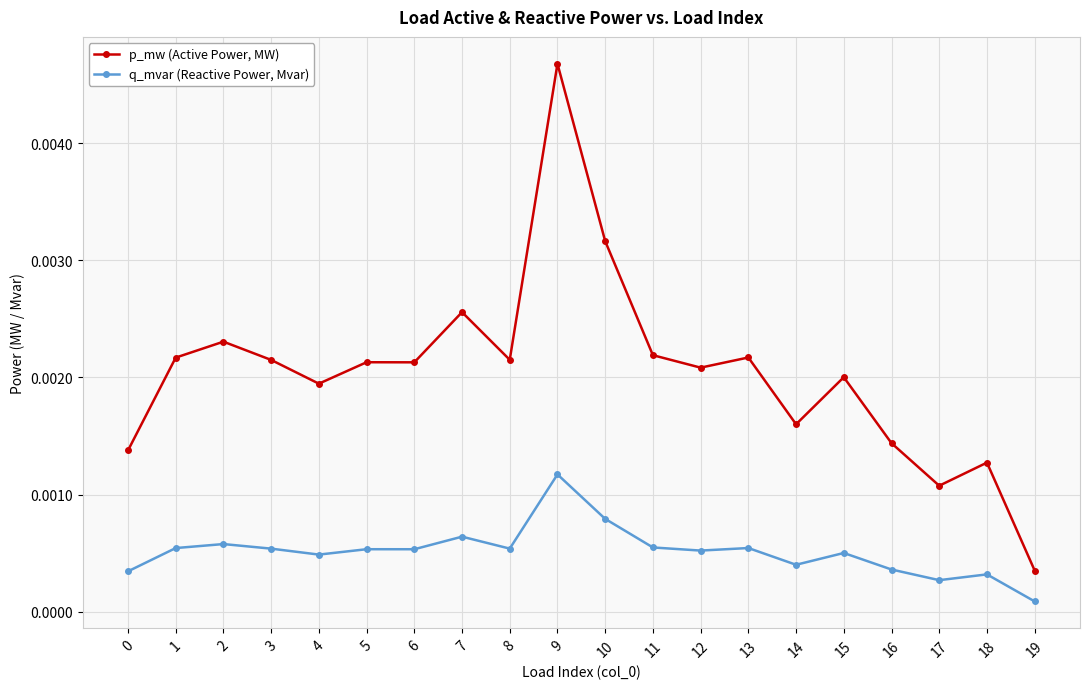

True or false: q_mvar (Reactive Power, Mvar) and p_mw (Active Power, MW) cross at least once.

False